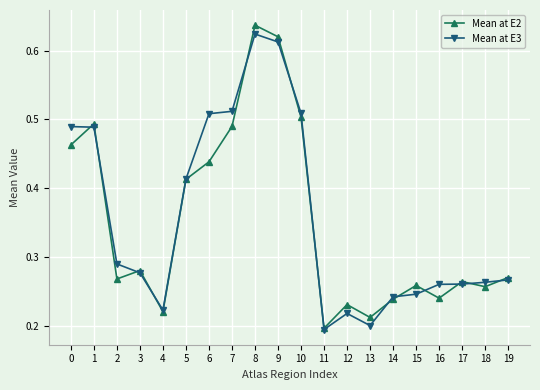

Which category has the highest value across all series?

8